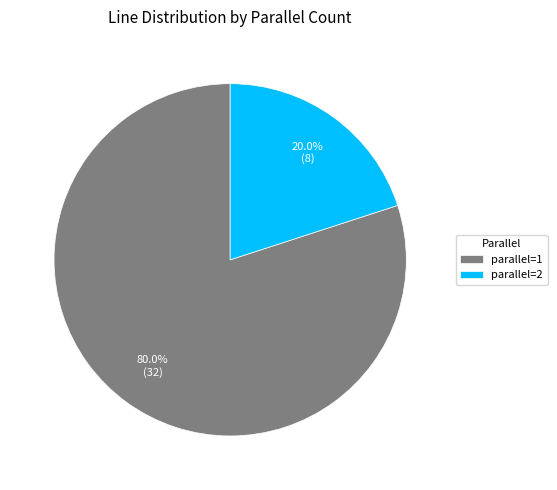

Which slice is the largest?

parallel=1